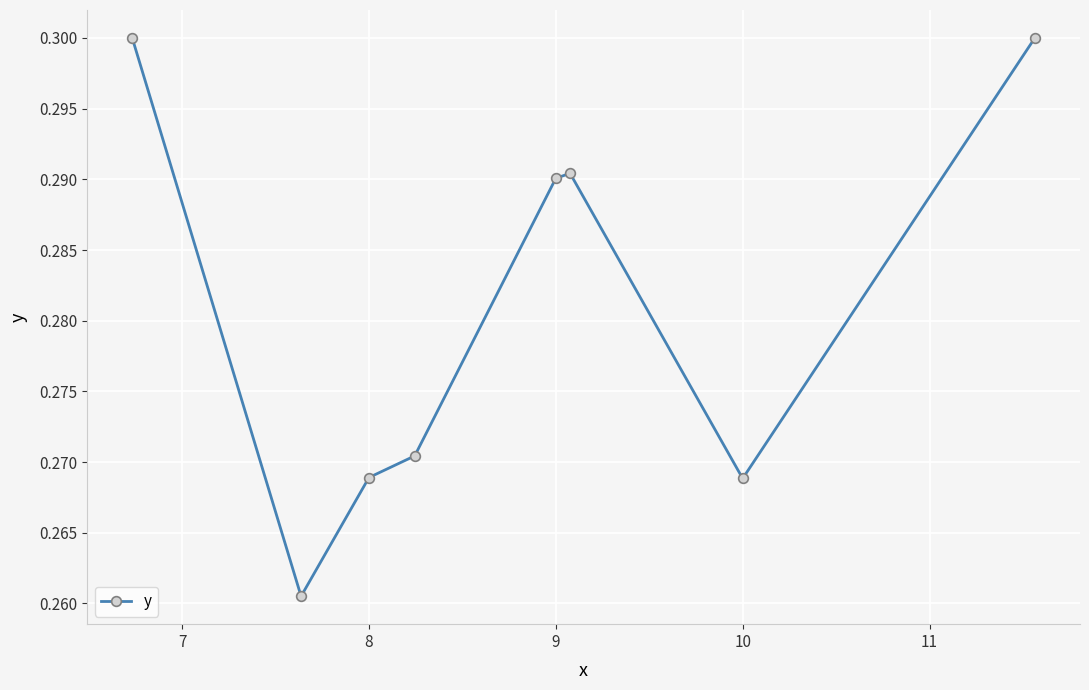

How many points are lower than both their immediate neighbors (excluding endpoints)?

2